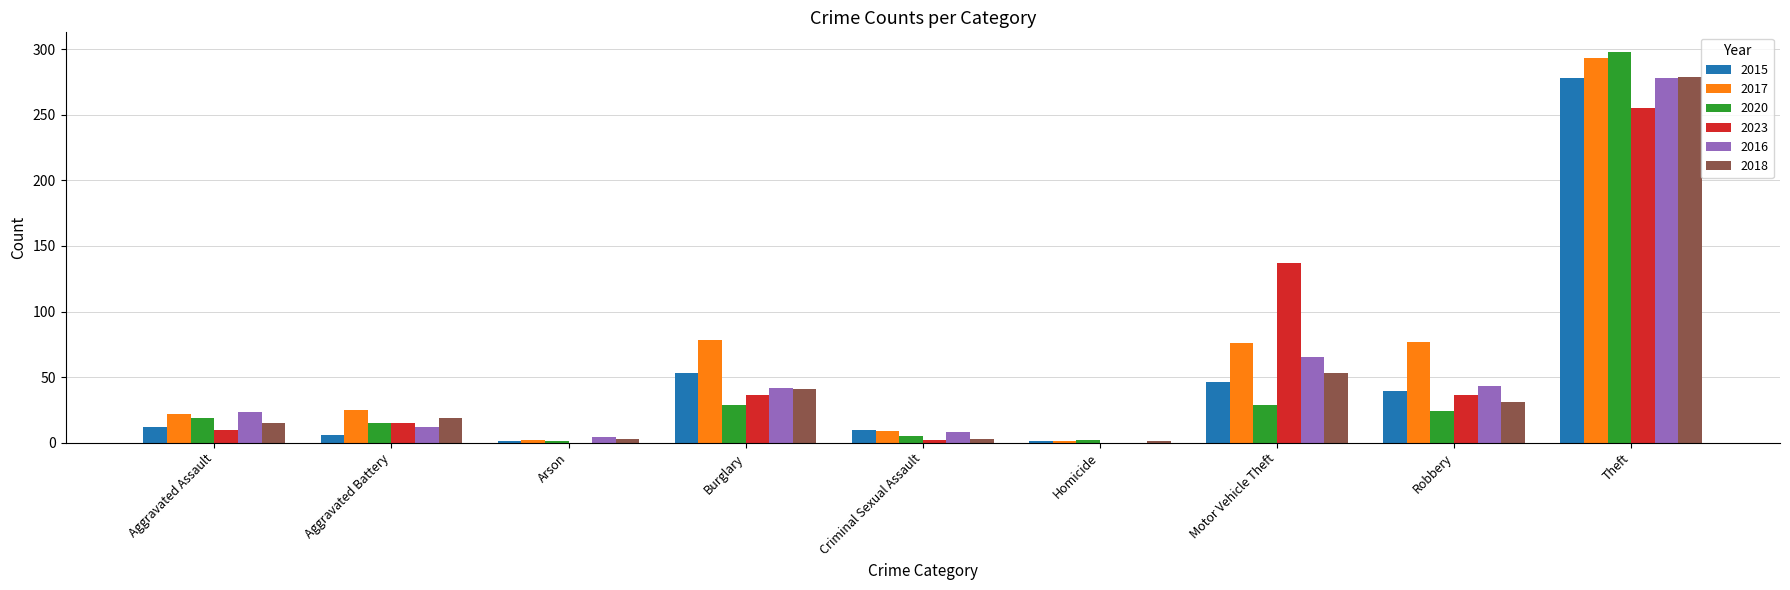

Which series has the largest range (max minus min)?

2020